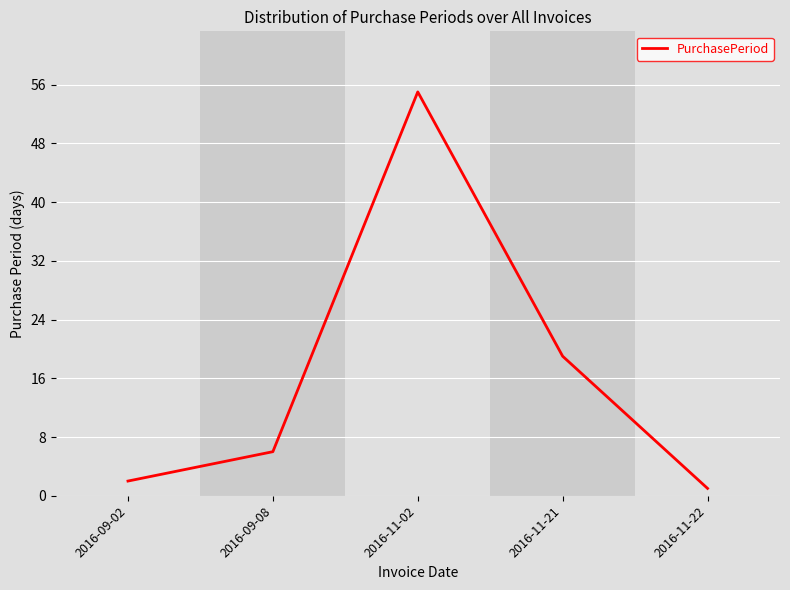

List the labels in order of value, smallest first.

2016-11-22, 2016-09-02, 2016-09-08, 2016-11-21, 2016-11-02